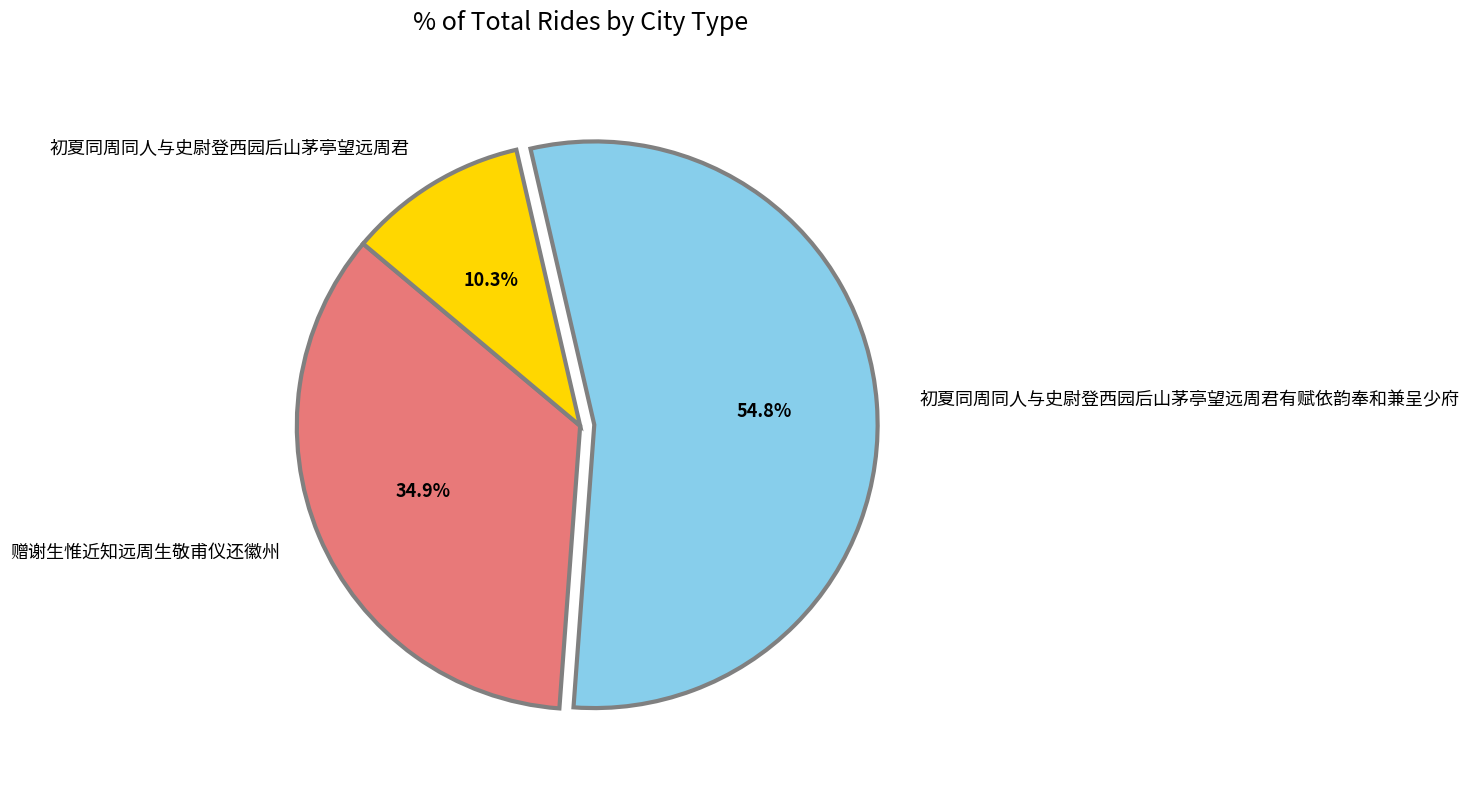

True or false: 初夏同周同人与史尉登西园后山茅亭望远周君 accounts for 1% of the total.

False